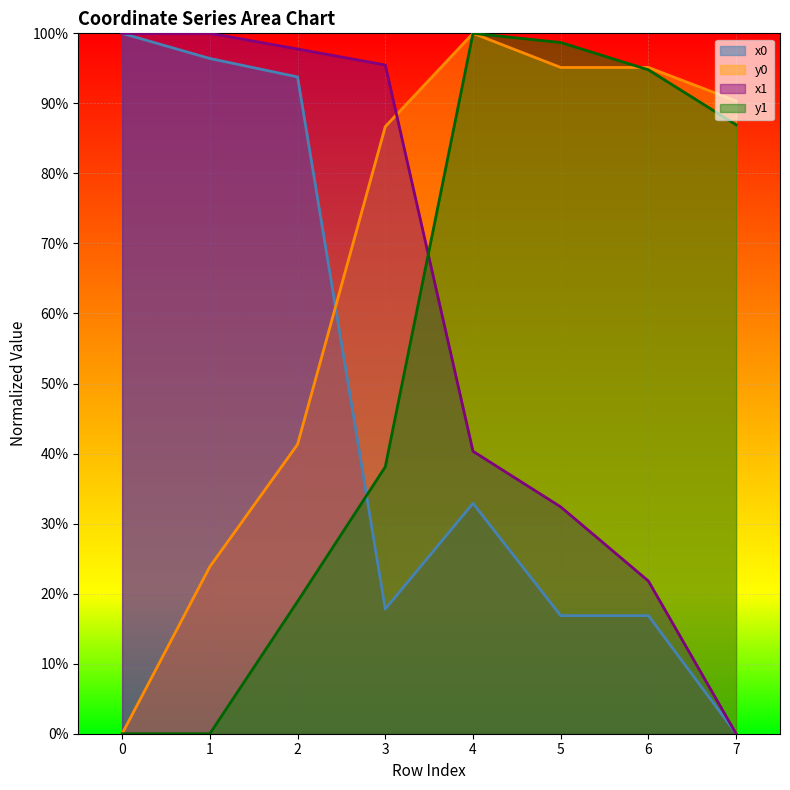

What is the difference between the highest and lowest values at 0?

100.0